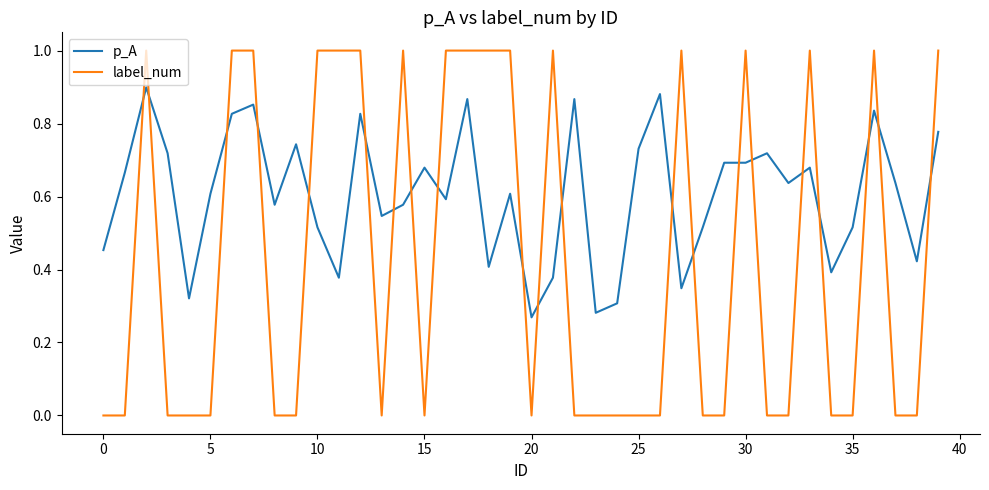

Does the chart display data point markers on the line(s)?

No